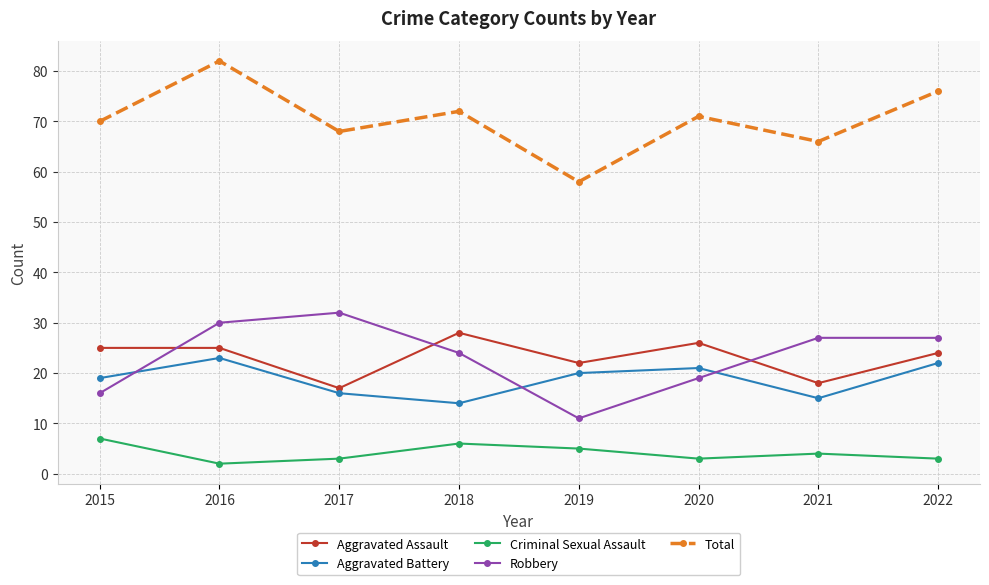

What is the approximate value of Aggravated Battery at 2022?

22